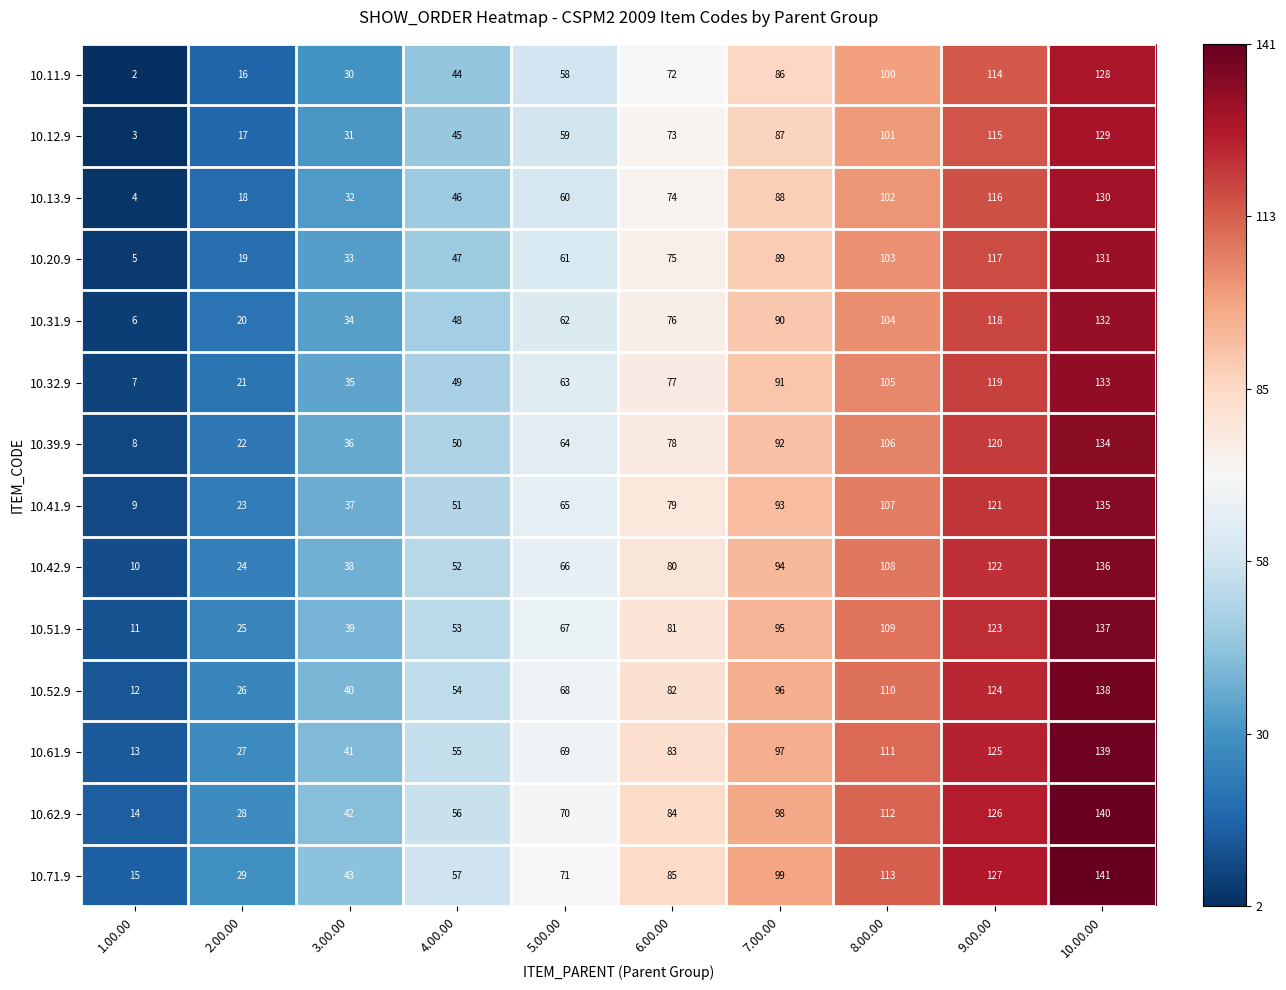

Read the 10.20.9 value at 3.00.00, to the nearest 5.

35